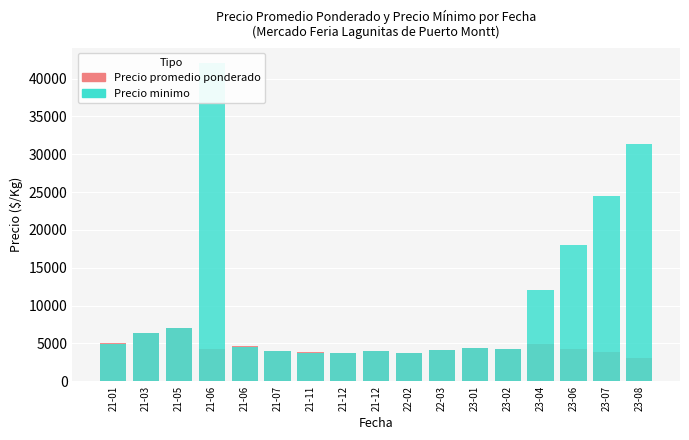

List the series in order of their overall mean, lowest first.

Precio promedio ponderado, Precio minimo